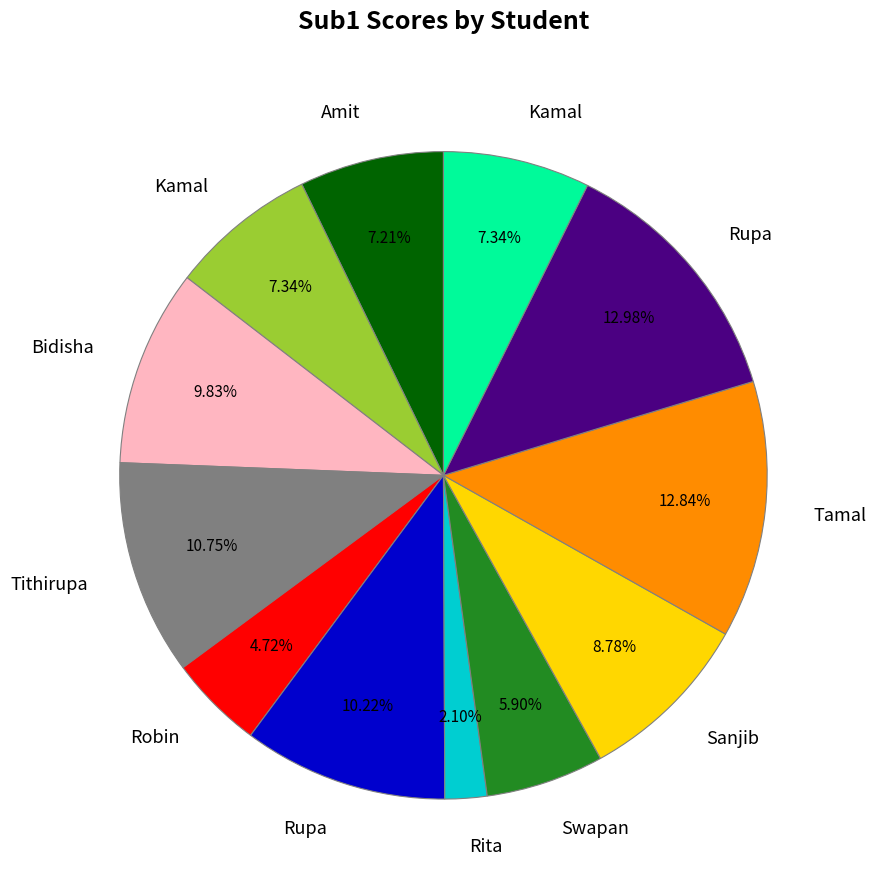

To the nearest percent, what is the difference between the largest and smallest slice percentages?

11%